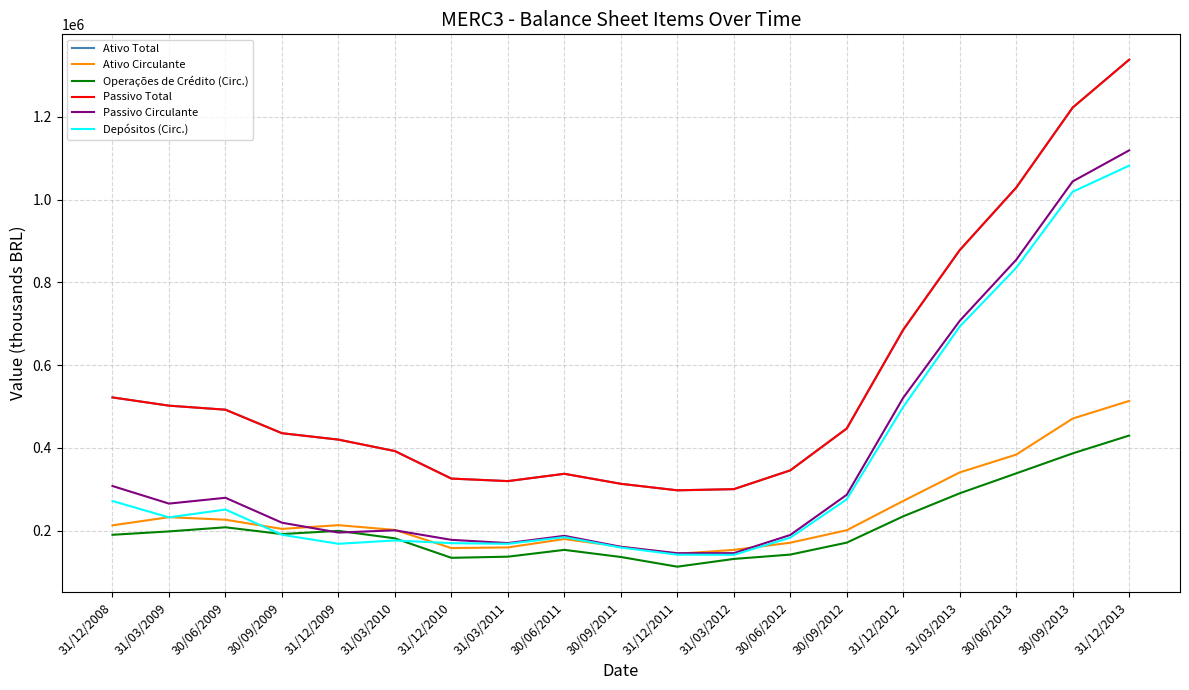

What is the minimum value for Passivo Circulante?

145402.0